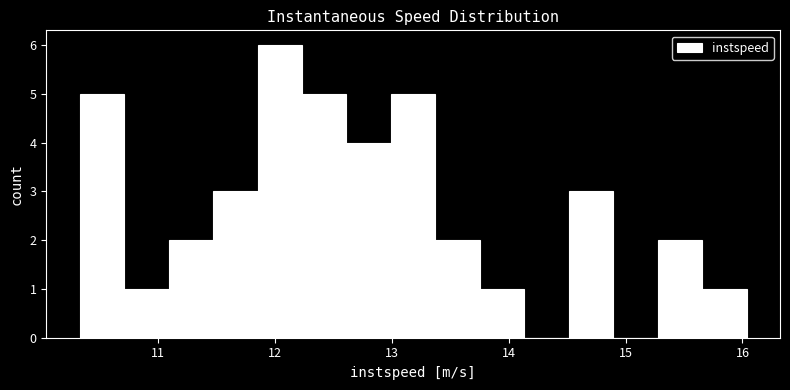

Around what value on the x-axis is the tallest bar? Give the approximate position of its centre, as read against the axis.

12.0